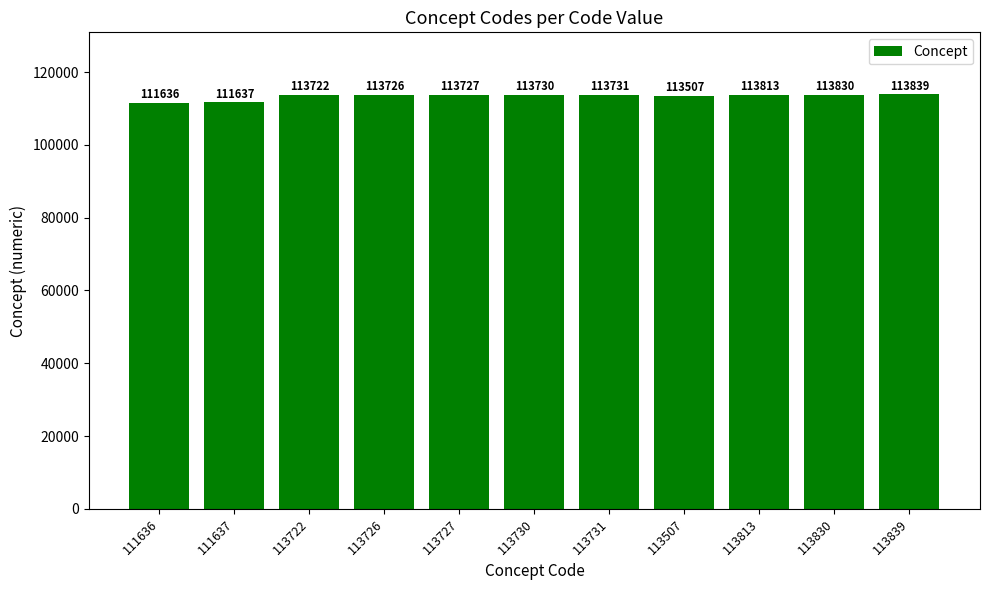

How many bars are there in total?

11